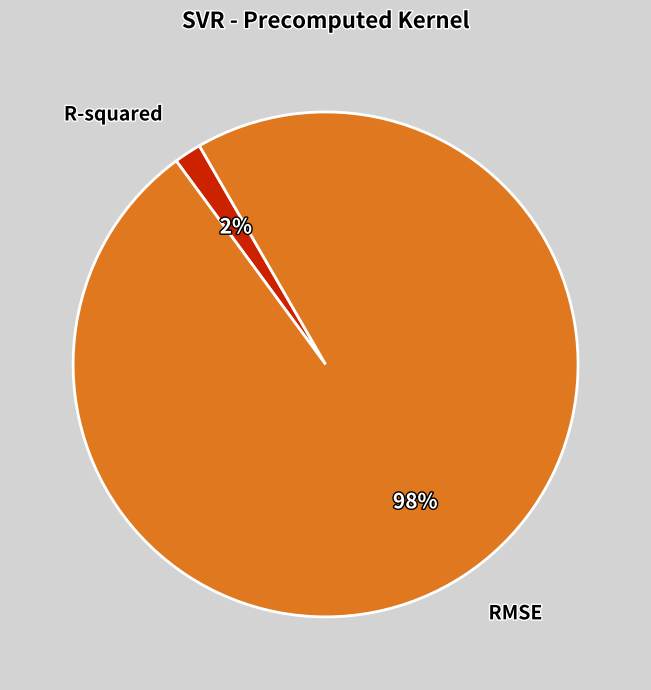

How many slices are in this pie chart?

2